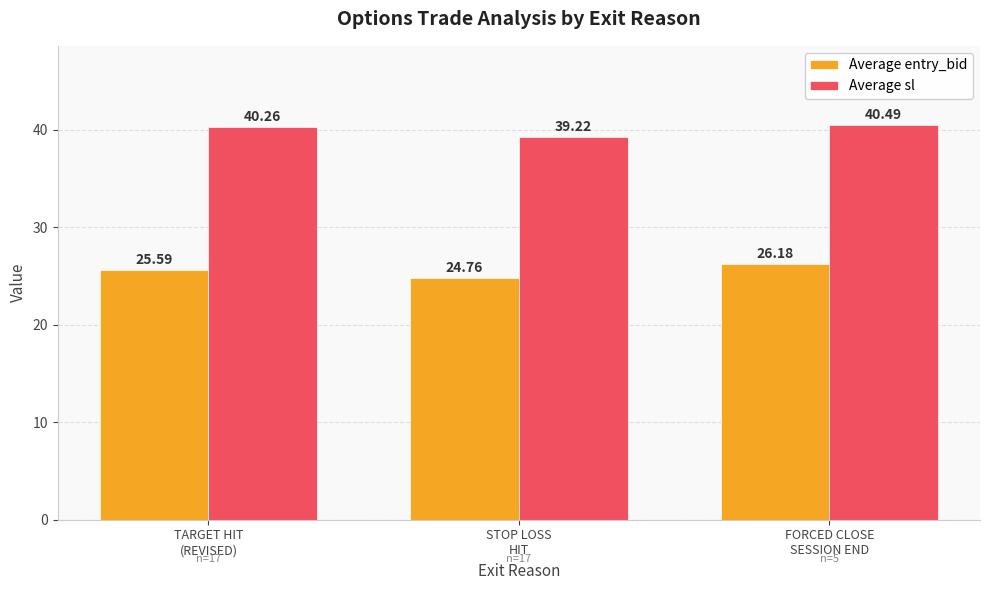

At which label does Average sl reach its peak?

FORCED CLOSE
SESSION END